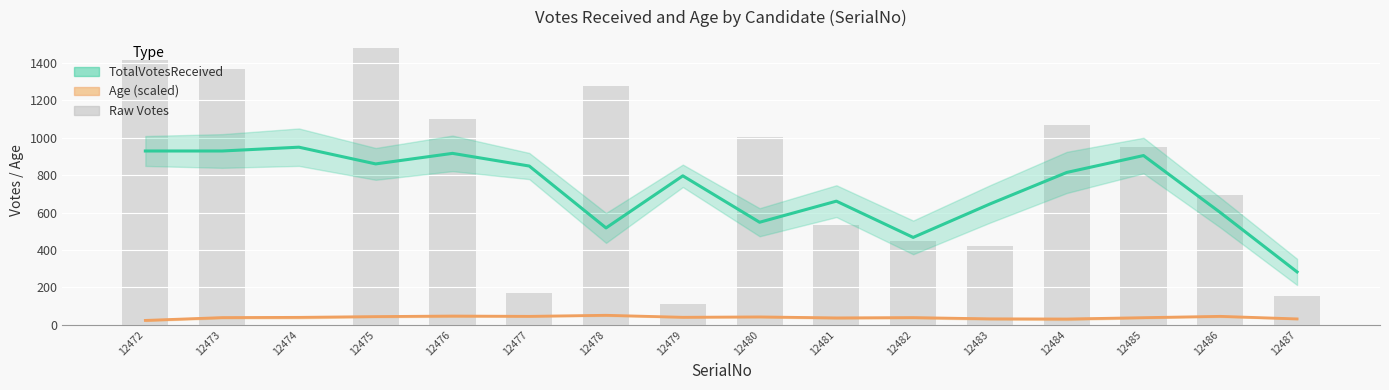

Reading left to right, transcribe all the data shown in this chart.

TotalVotesReceived (smoothed): 928.7	928.7	949.0	859.7	916.0	848.3	517.7	796.0	548.0	660.7	467.0	645.7	814.0	904.3	600.0	282.7
Age (smoothed): 23.7	38.7	40.0	44.0	47.0	45.3	51.0	40.3	42.3	37.0	38.7	32.0	31.0	38.3	45.3	31.7
TotalVotesReceived (raw): 1417.0	1369.0	0.0	1478.0	1101.0	169.0	1275.0	109.0	1004.0	531.0	447.0	423.0	1067.0	952.0	694.0	154.0